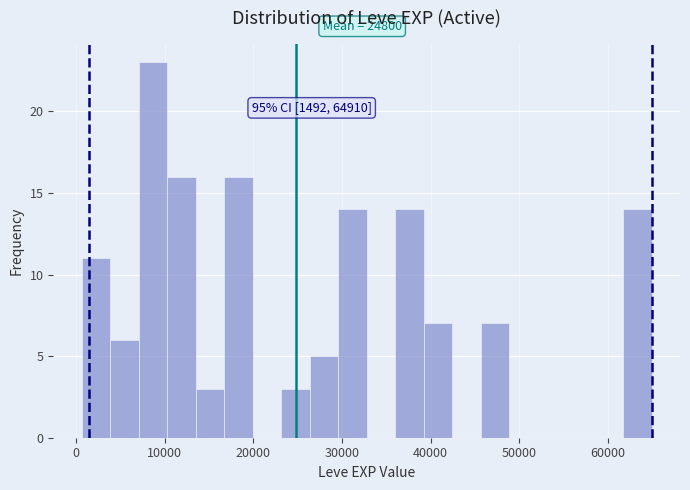

Around what value on the x-axis is the tallest bar? Give the approximate position of its centre, as read against the axis.

9000